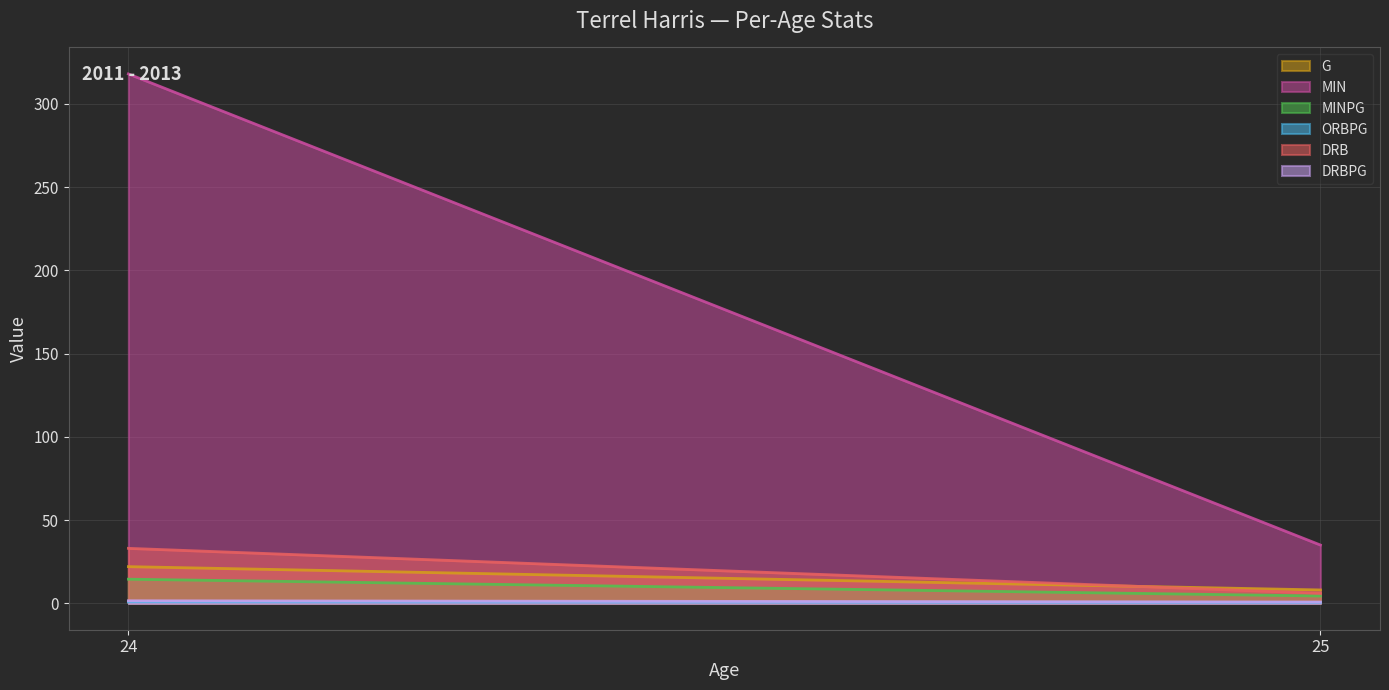

What is the greatest value displayed?

318.0